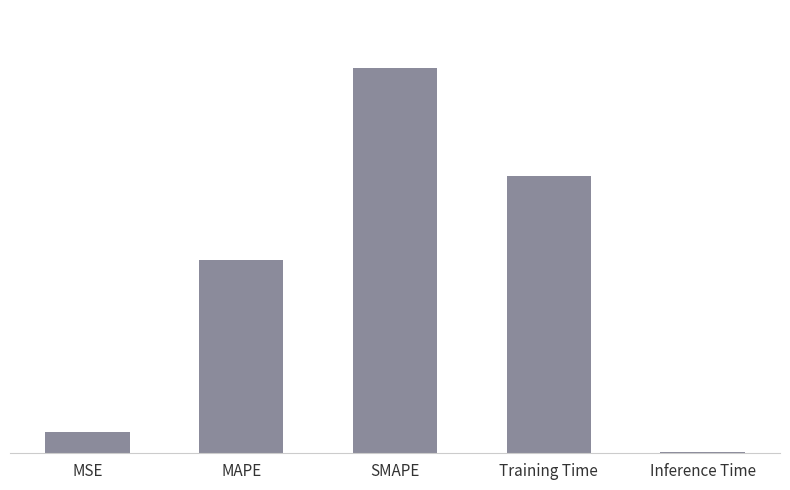

Reading left to right, what are all the values shown in this chart?

MSE=0.1	MAPE=1.0	SMAPE=2.0	Training Time=1.4	Inference Time=0.0